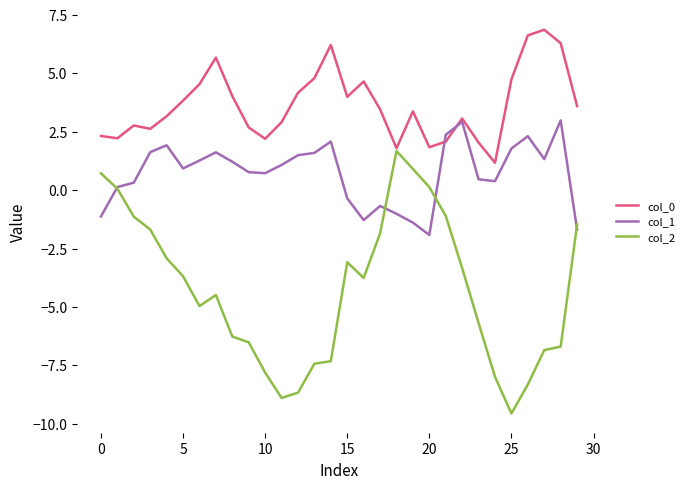

Which series has the largest range (max minus min)?

col_2